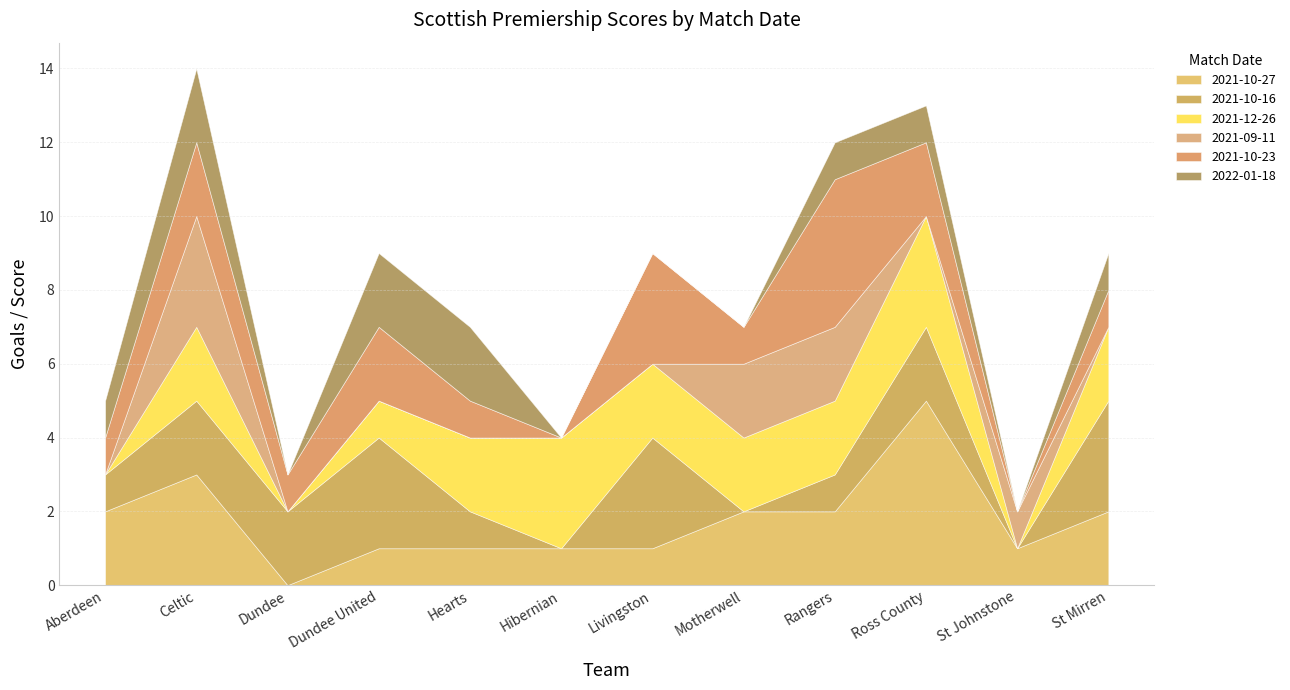

At which category does X2021.10.23 reach its first local valley?

Dundee